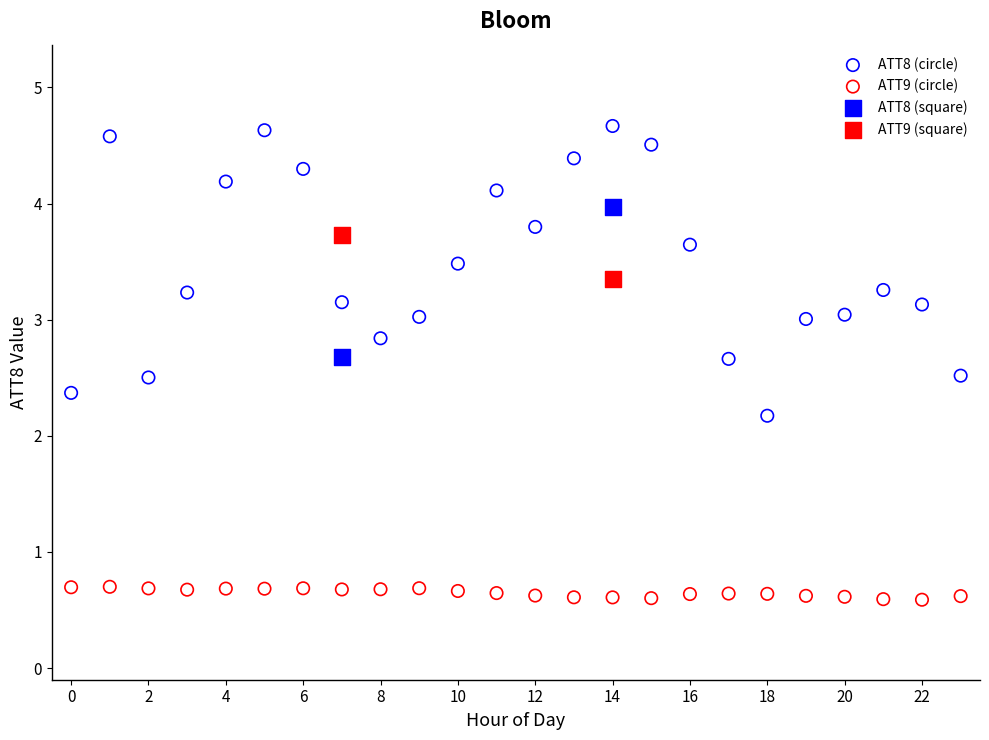

Which series reaches the minimum Y coordinate?

ATT9 (circle)